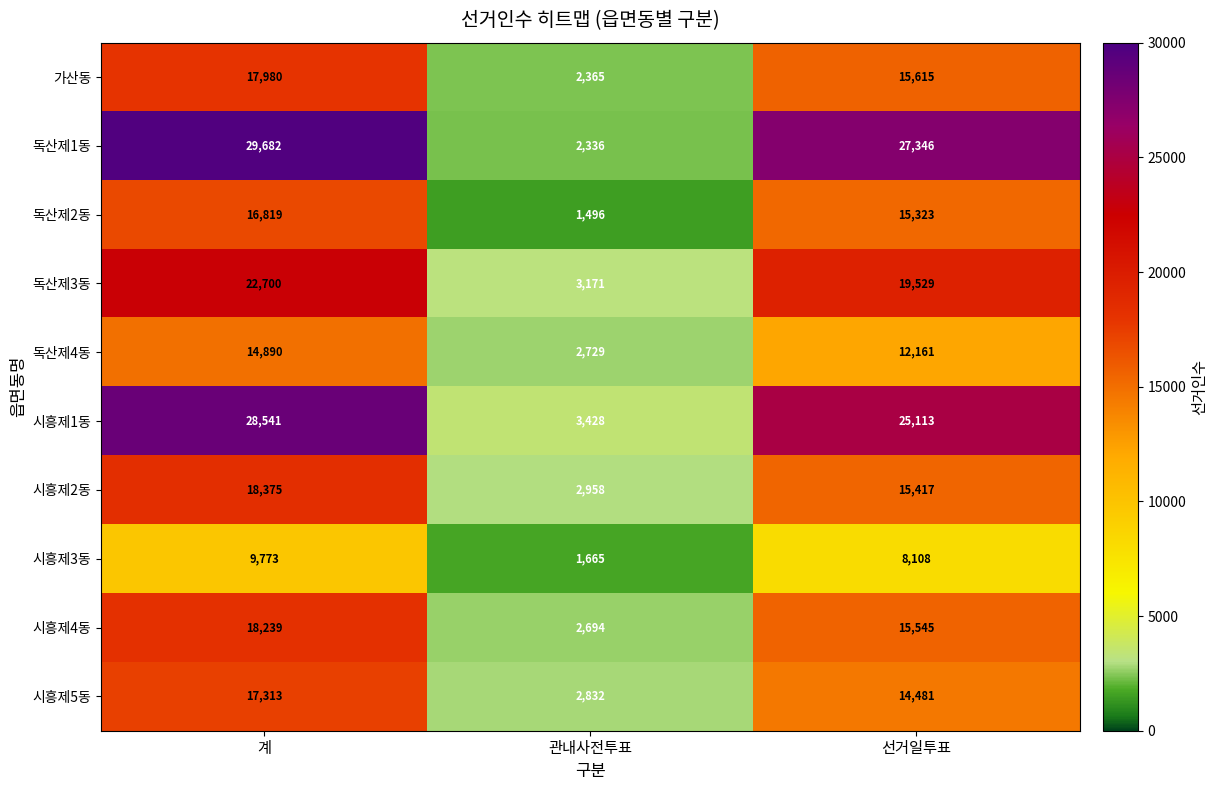

Reading left to right, transcribe all the data shown in this chart.

가산동: 계=17980	관내사전투표=2365	선거일투표=15615
독산제1동: 계=29682	관내사전투표=2336	선거일투표=27346
독산제2동: 계=16819	관내사전투표=1496	선거일투표=15323
독산제3동: 계=22700	관내사전투표=3171	선거일투표=19529
독산제4동: 계=14890	관내사전투표=2729	선거일투표=12161
시흥제1동: 계=28541	관내사전투표=3428	선거일투표=25113
시흥제2동: 계=18375	관내사전투표=2958	선거일투표=15417
시흥제3동: 계=9773	관내사전투표=1665	선거일투표=8108
시흥제4동: 계=18239	관내사전투표=2694	선거일투표=15545
시흥제5동: 계=17313	관내사전투표=2832	선거일투표=14481